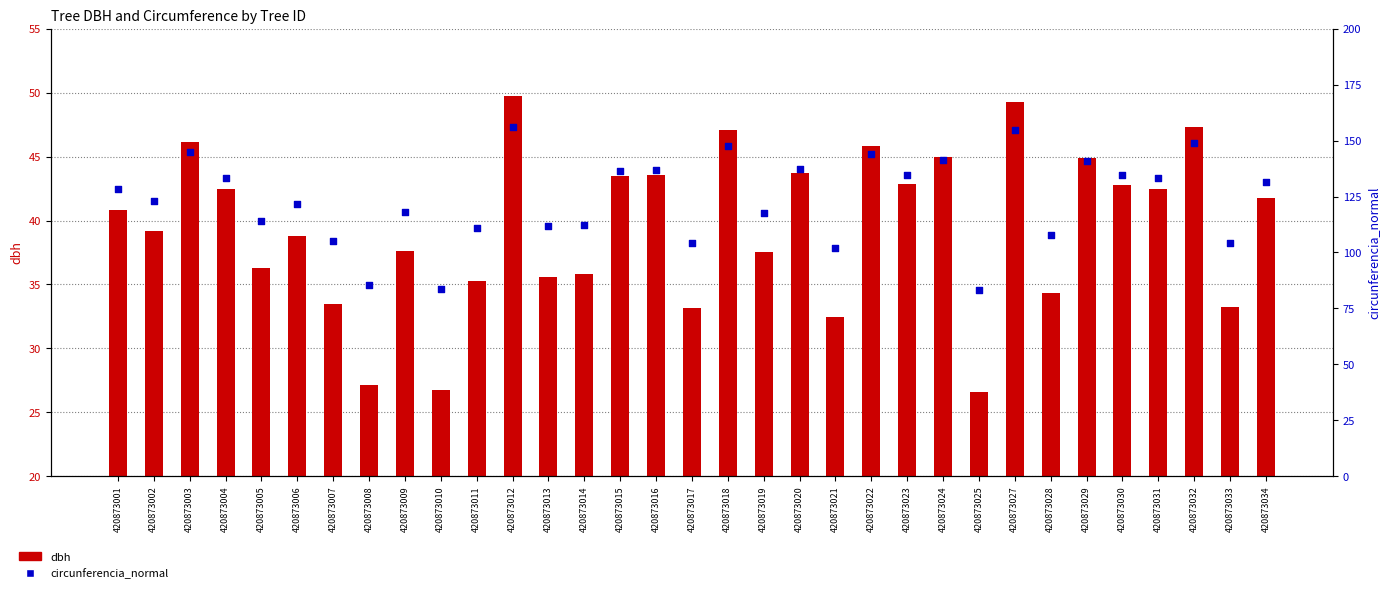

Is the value of circunferencia_normal at 420873030 greater than the value of dbh at 420873018?

Yes